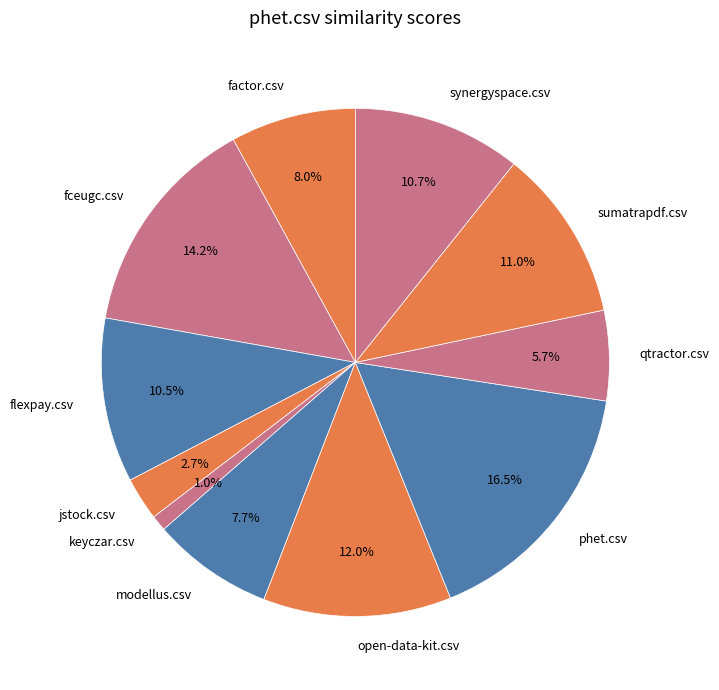

What is the total percentage of phet.csv and modellus.csv?

24.2%